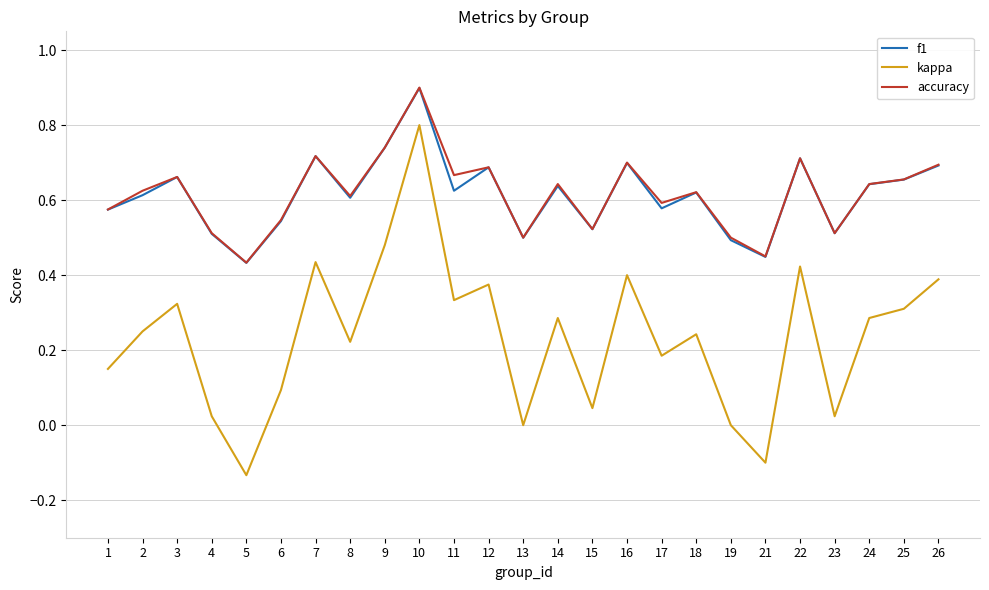

True or false: kappa and accuracy cross at least once.

False